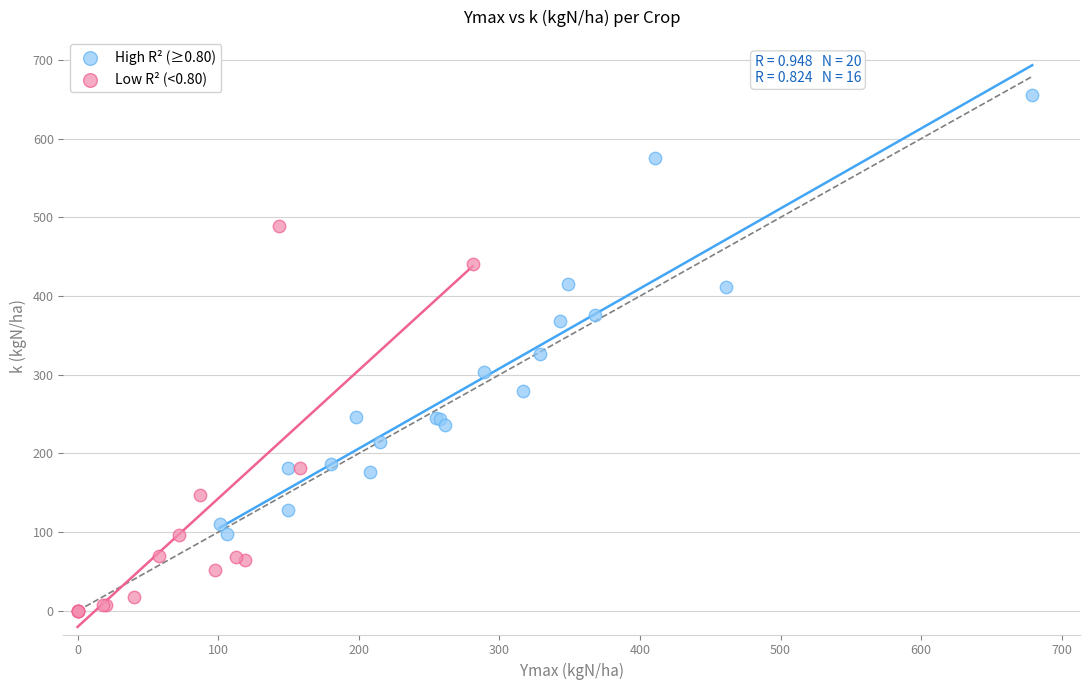

Which series has the widest spread of Y values?

High R² (≥0.80)